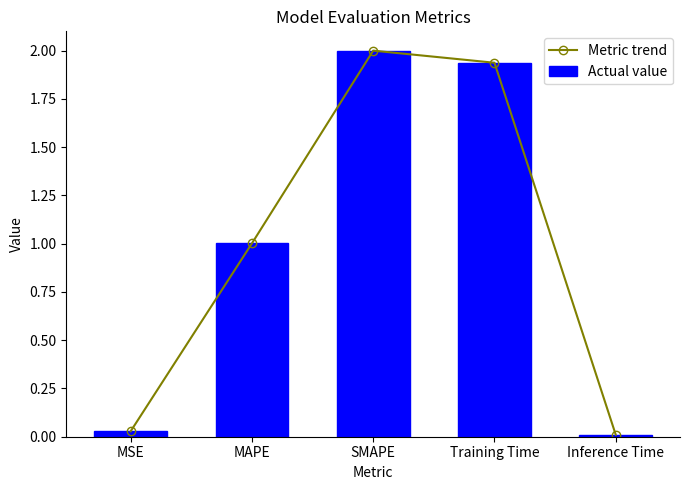

What is the maximum value for Metric trend?

2.0